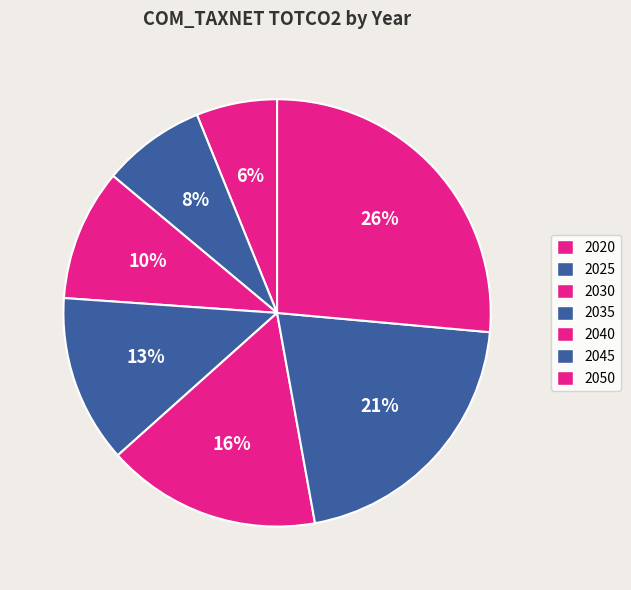

What is the ratio of the value at 2030 to the value at 2050?

0.4